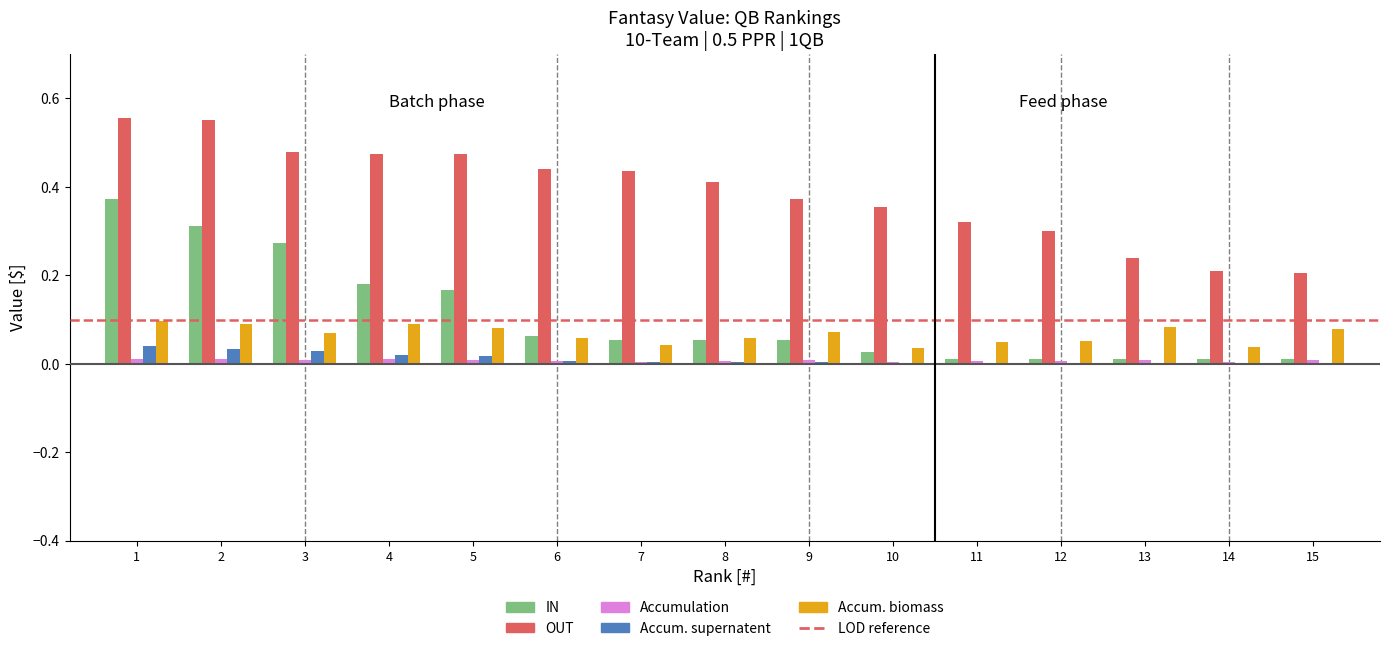

How many groups of bars are there?

15